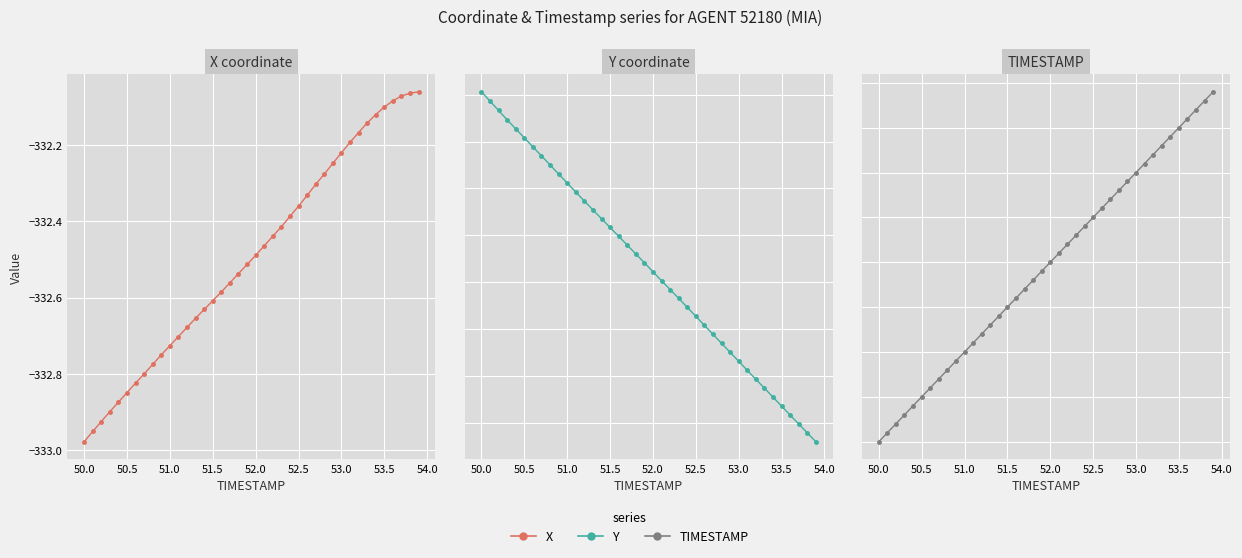

List the series in order of their peak value, highest first.

Y coordinate, TIMESTAMP, X coordinate